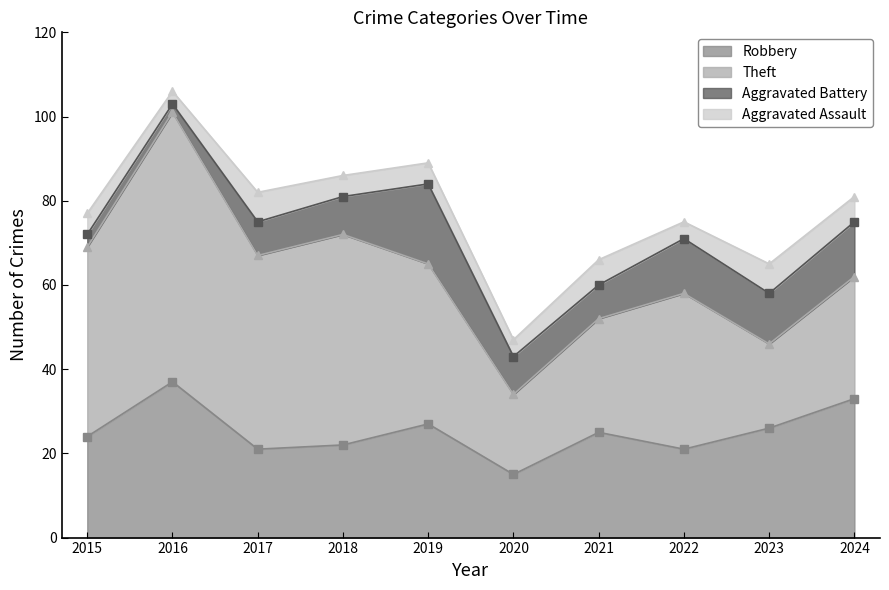

The Theft series shows 19 at 2020. True or false?

True